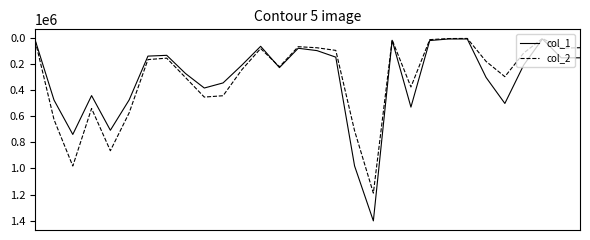

Rank the series by their maximum value, from highest to lowest.

col_1, col_2